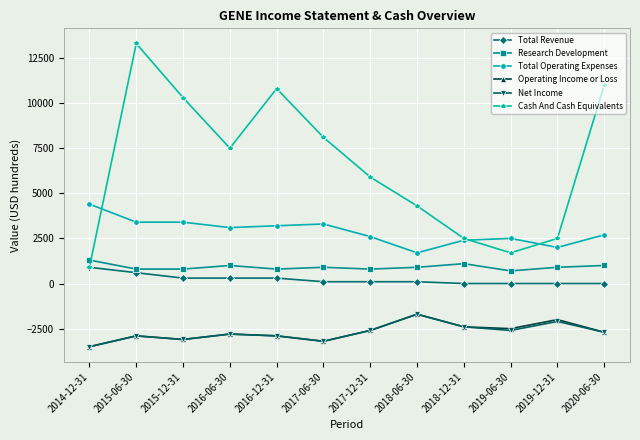

The value of Net Income at 2019-12-31 is -3595. True or false?

False